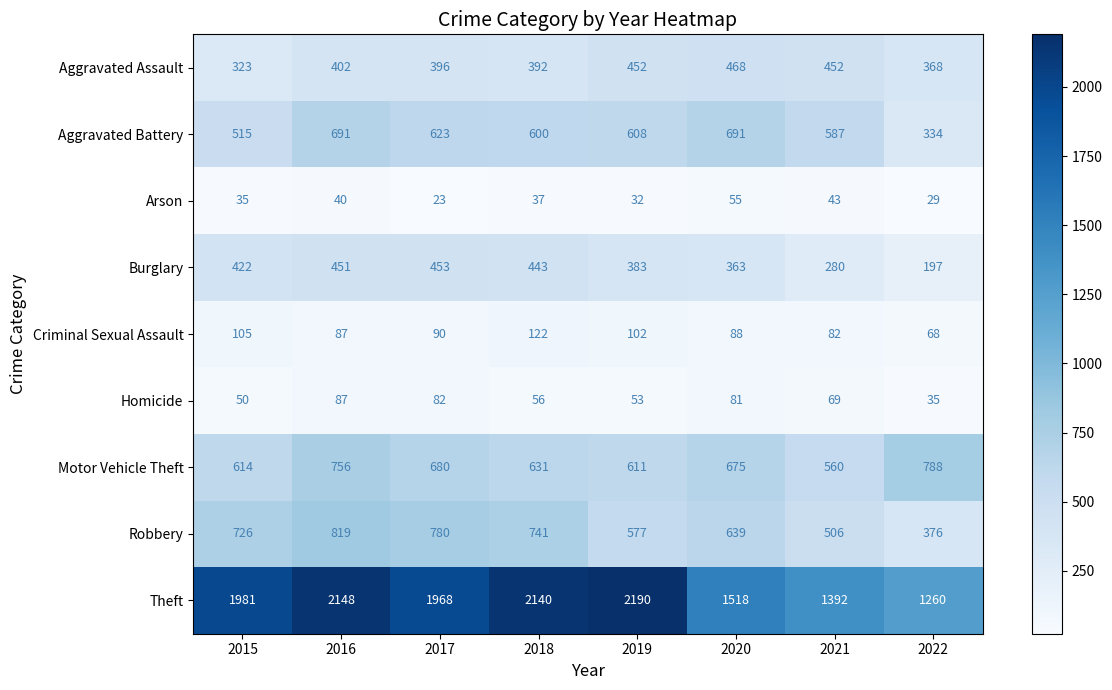

What is the difference between the highest and lowest values at 2017?

1945